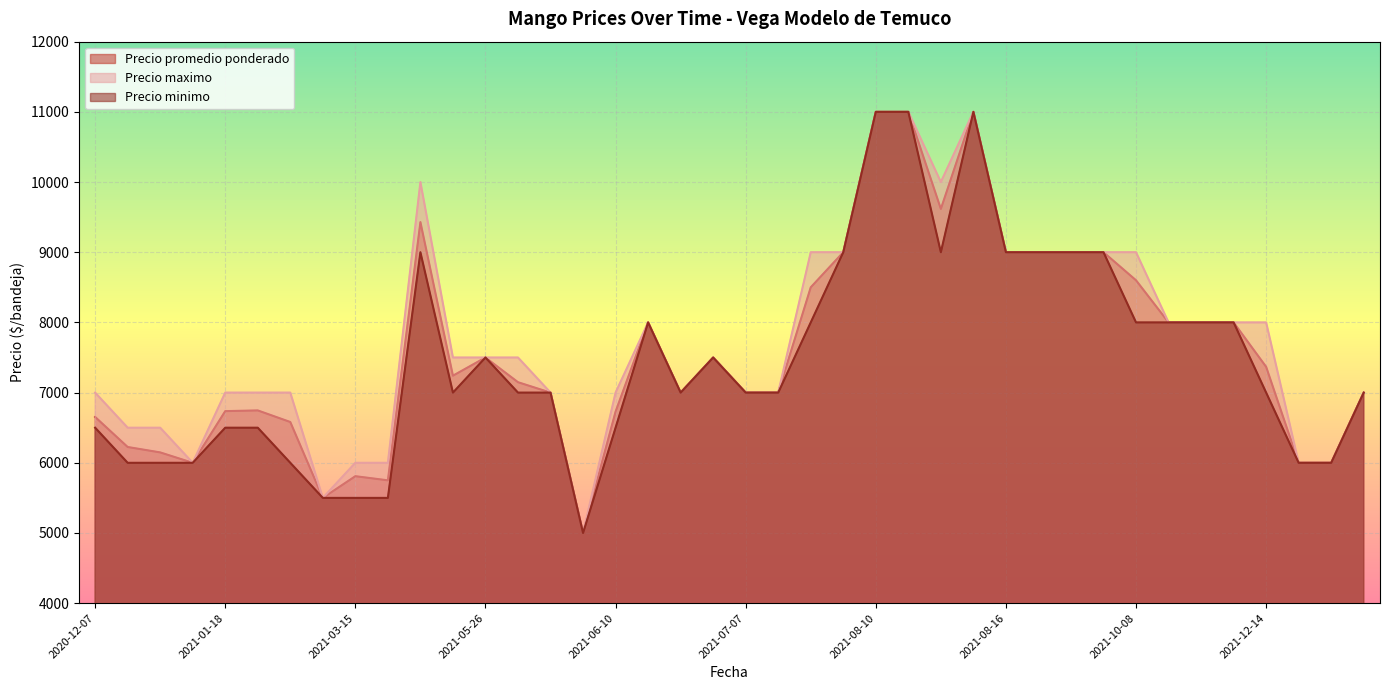

What is the highest value of the Precio maximo series?

11000